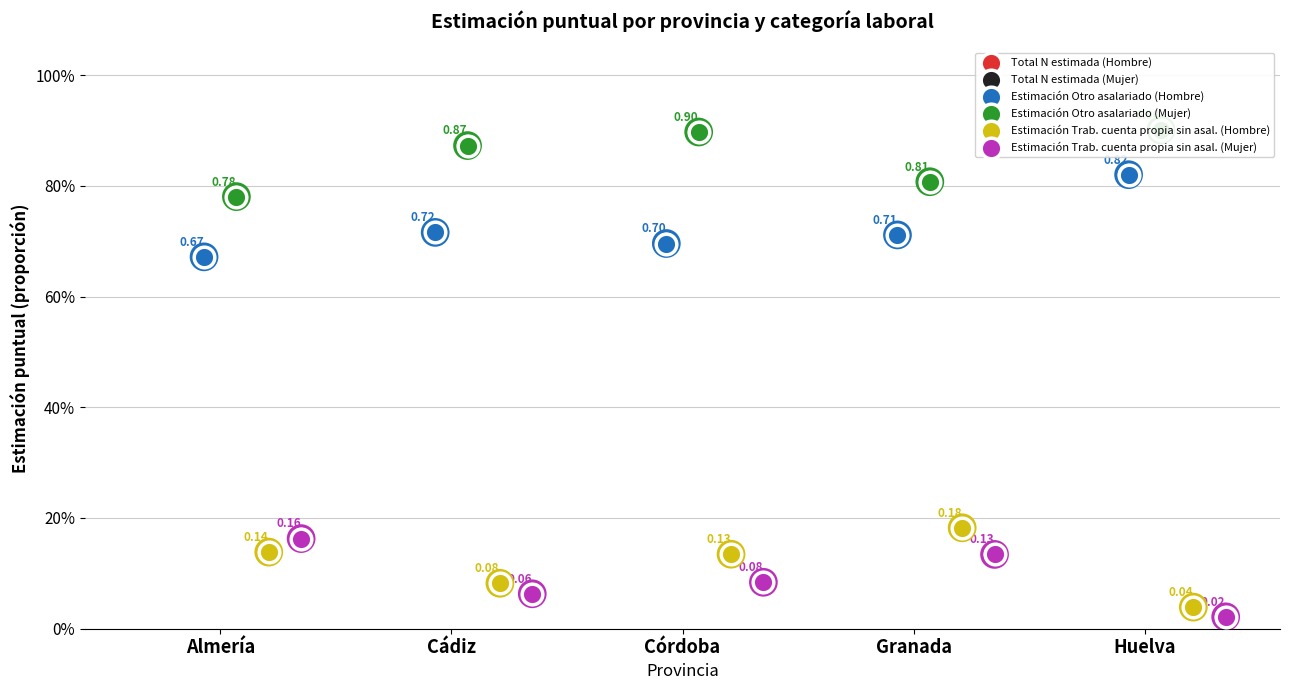

Is the value of Estimación Otro asalariado (Hombre) at Cádiz greater than the value of Total N estimada (Mujer) at Cádiz?

No